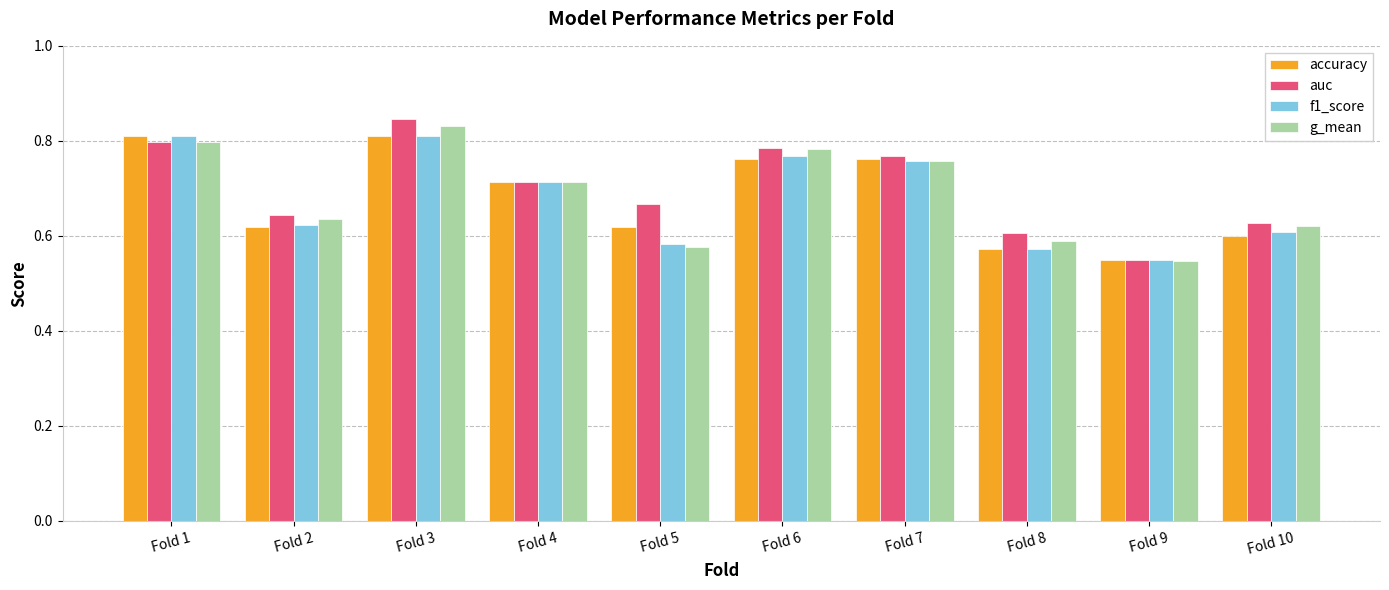

Which category has the highest value across all series?

Fold 3